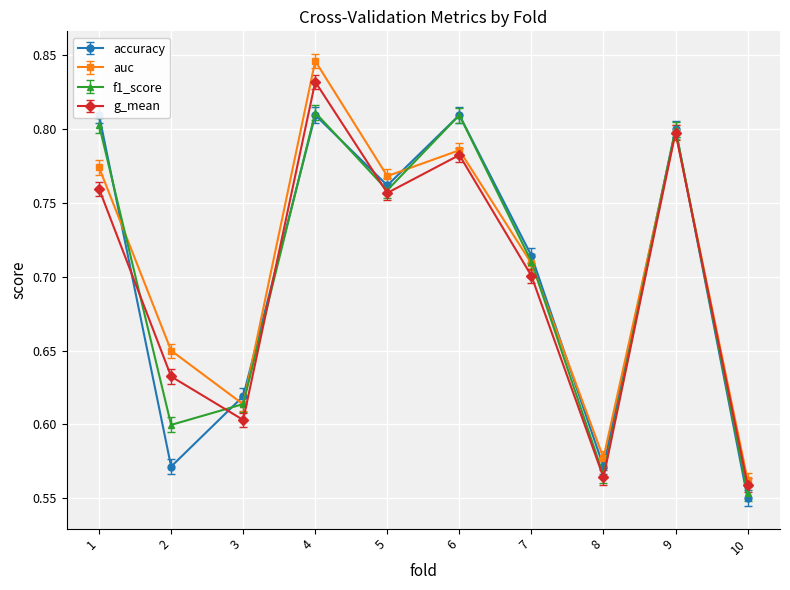

The value of accuracy at 8 is 0.6. True or false?

True